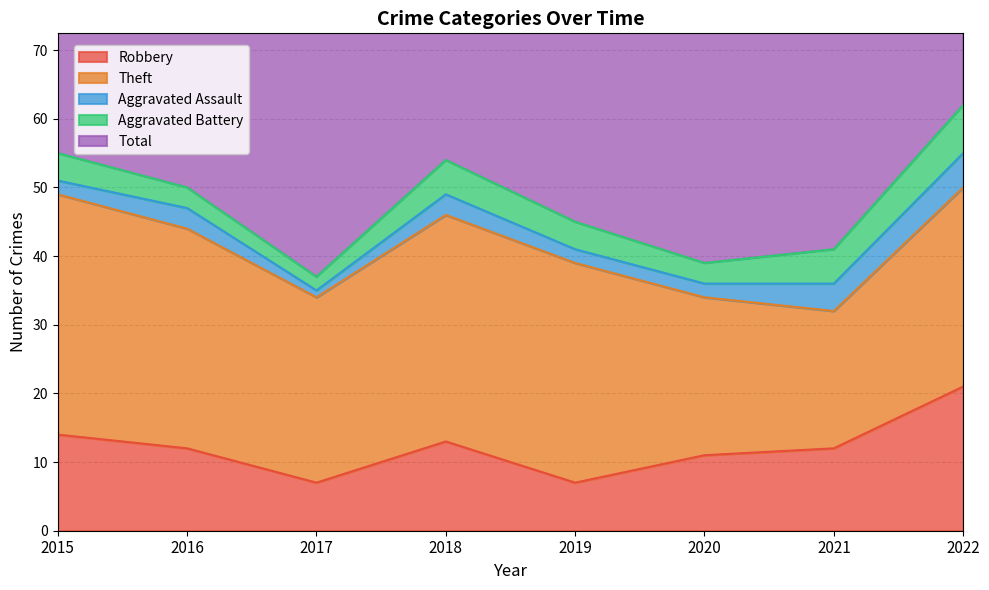

What is the difference between the Theft values at 2019 and 2017?

5